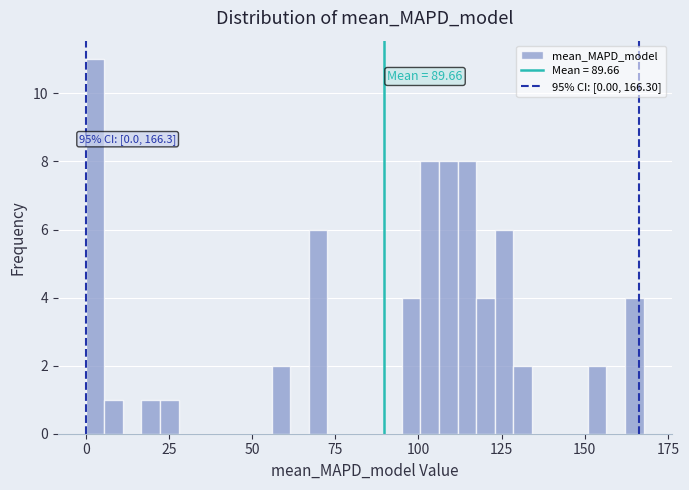

Read against the x-axis, roughly where is the centre of the tallest bar?

5